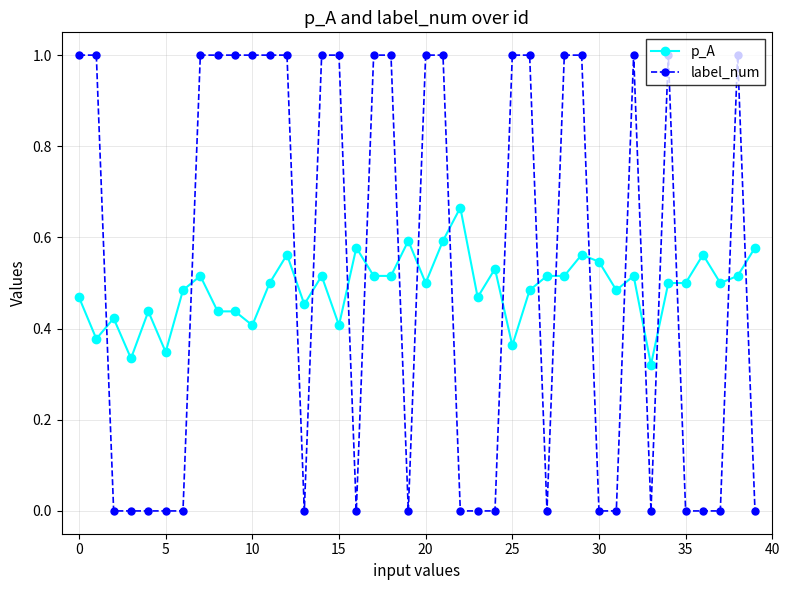

True or false: p_A has more than 0 points higher than both neighbors.

True